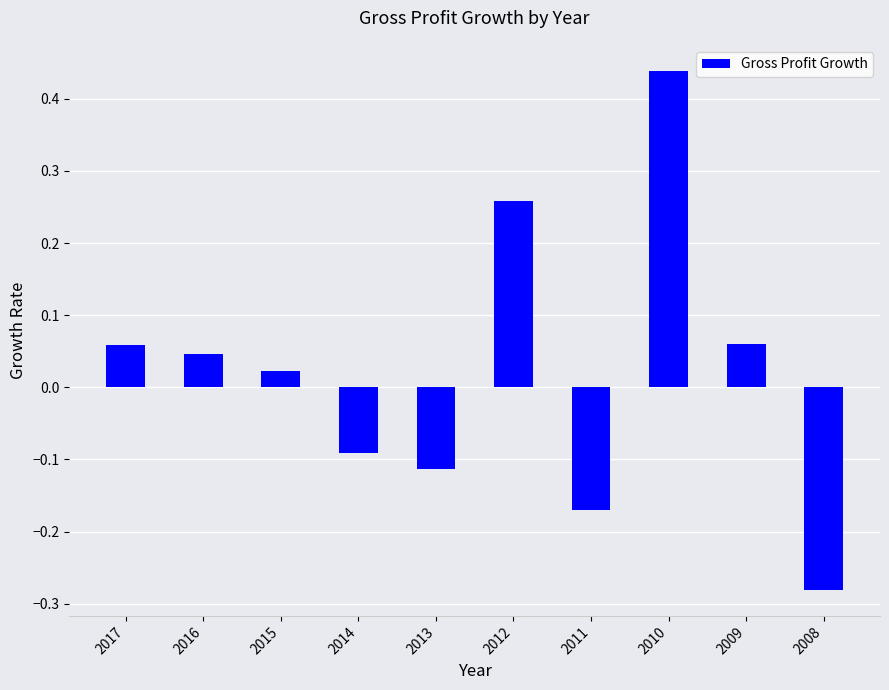

Between 2011 and 2013, which is larger?

2013